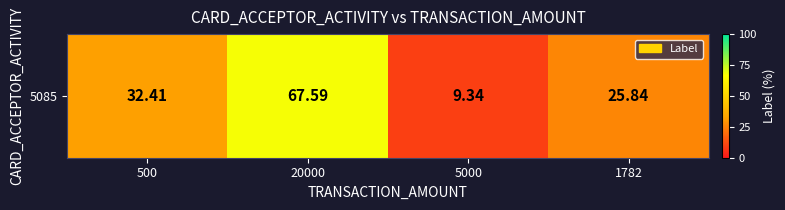

Is it true that the value at 500 is 6.9?

False